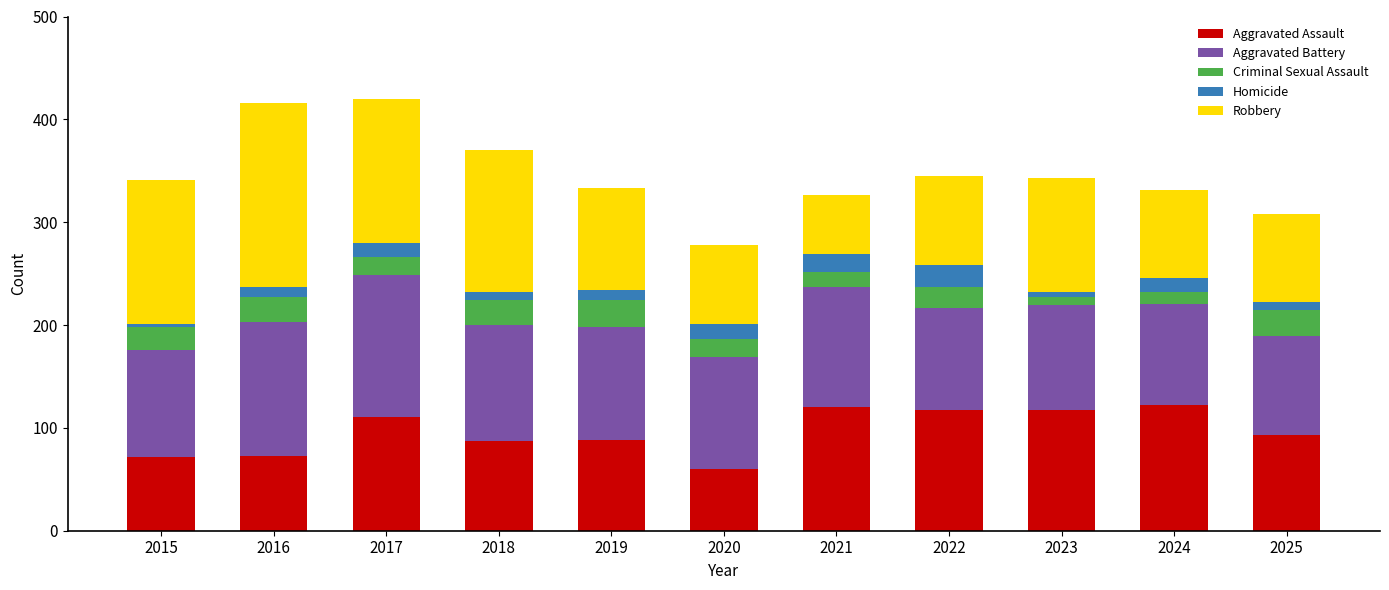

At which label does Aggravated Assault reach its minimum?

2020